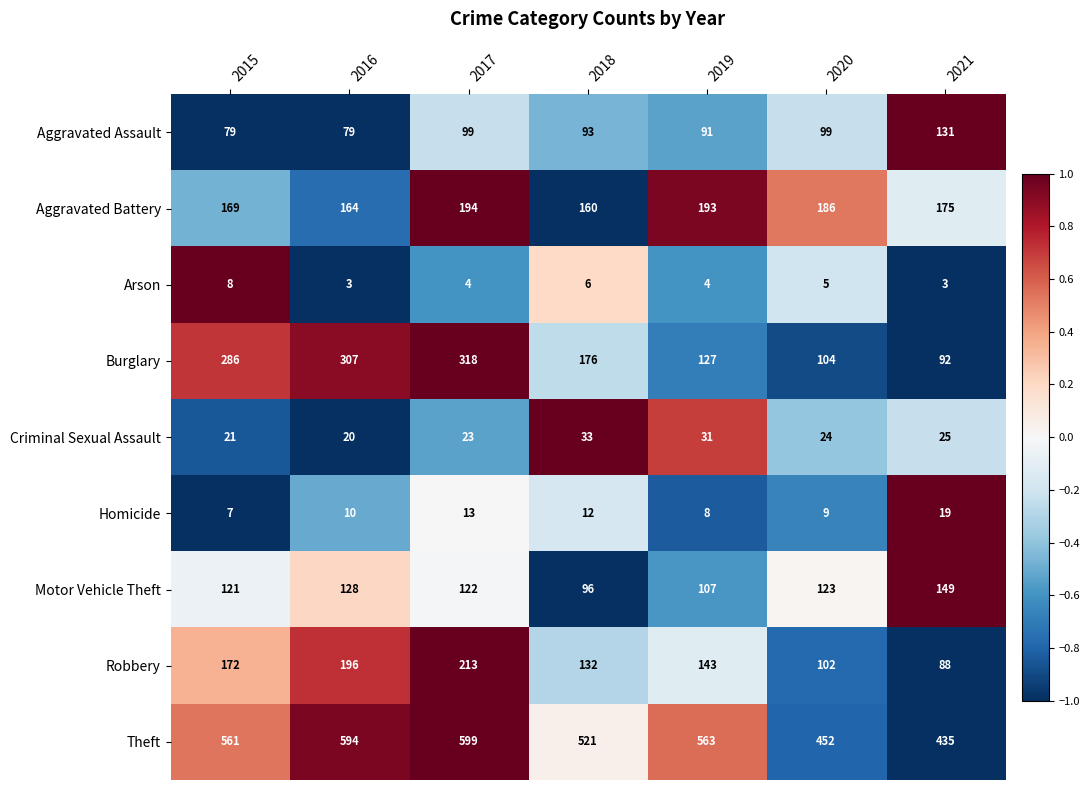

True or false: Burglary has a value of 176 at 2018.

True